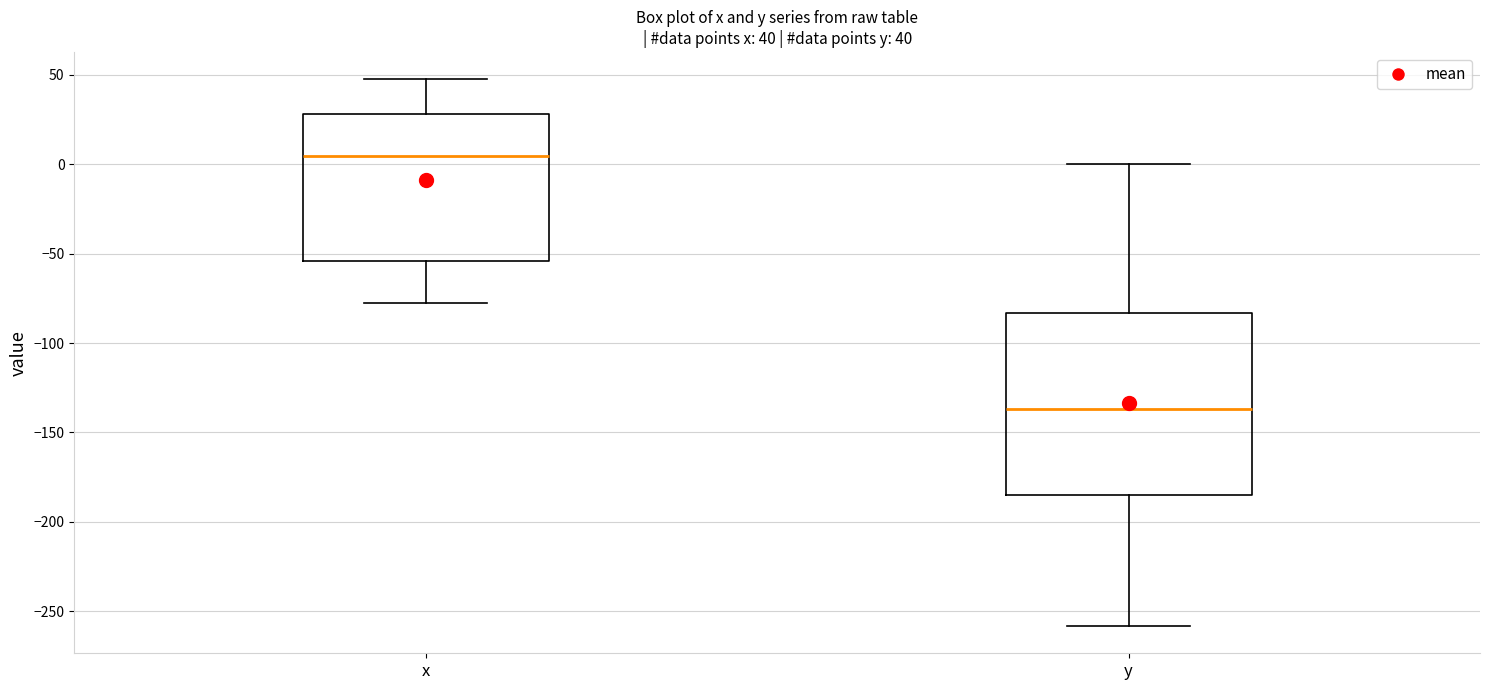

Comparing the boxes themselves (not the whiskers), which one is the tallest?

y